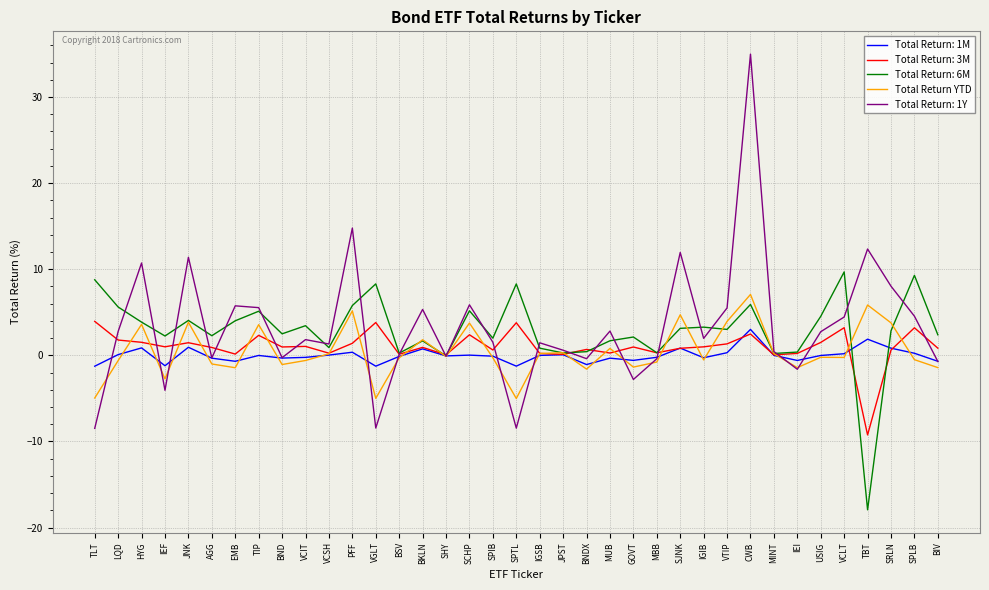

Is the value of Total Return: 1M at TIP greater than the value of Total Return: 1Y at CWB?

No